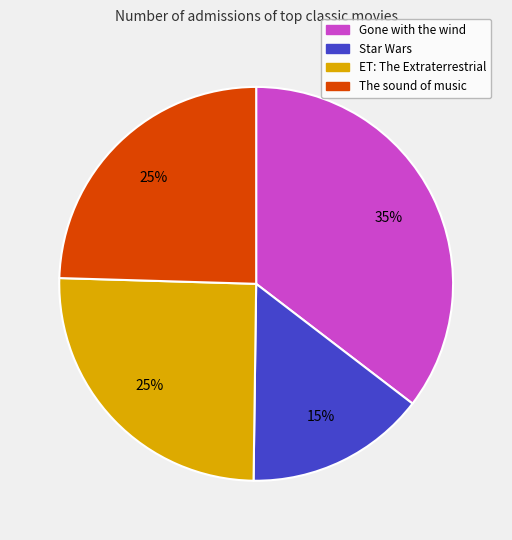

Does Gone with the wind account for over 50% of the chart?

No